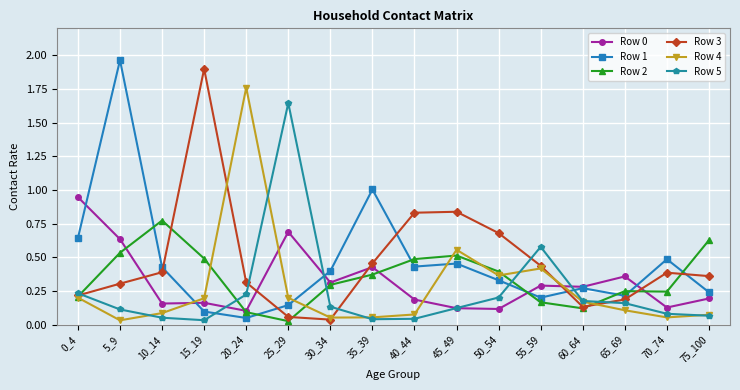

At which label does Row 1 reach its minimum?

20_24